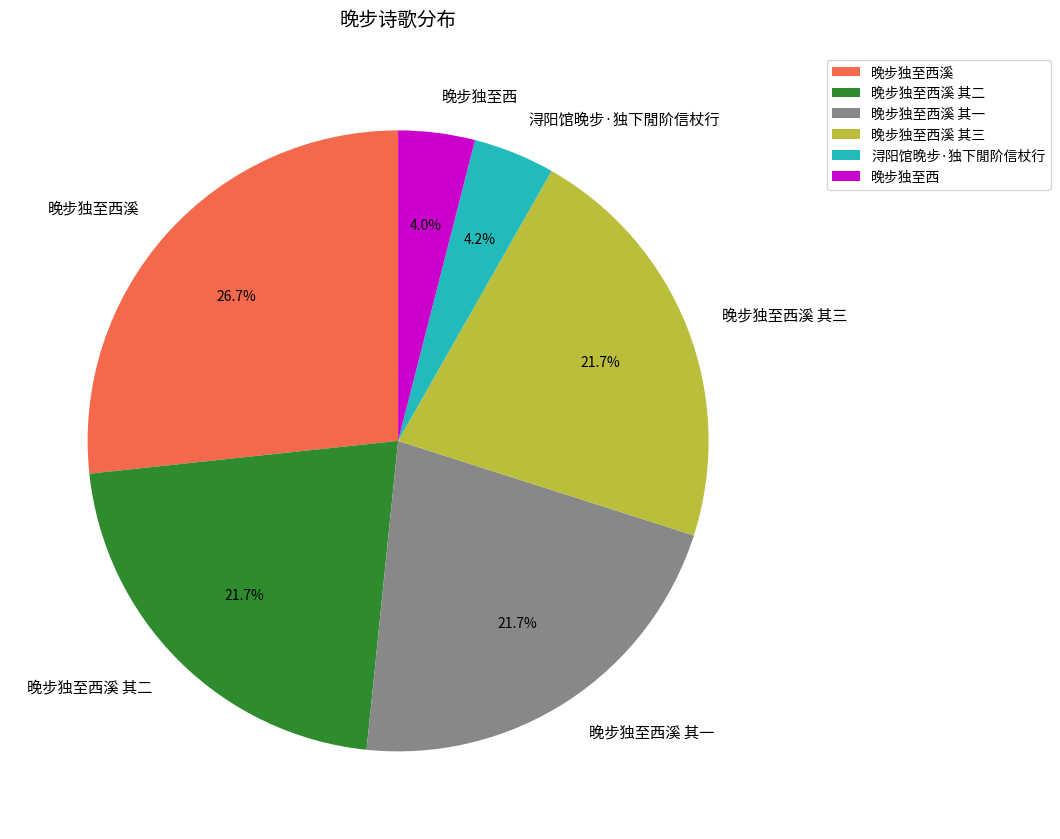

To the nearest percent, what percentage of the pie is 晚步独至西溪?

27%